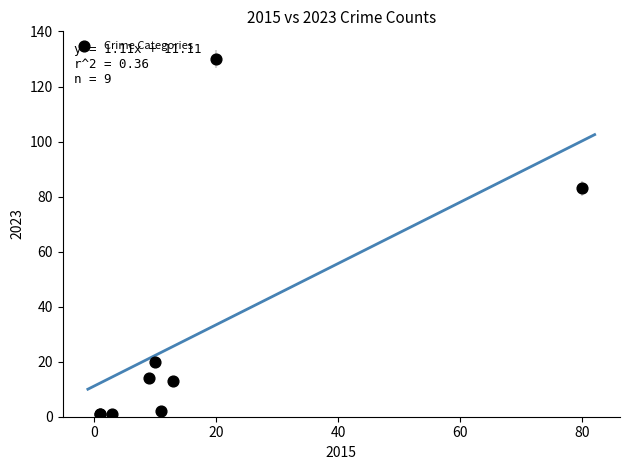

What Y value in the scatter plot is closest to 65?

83